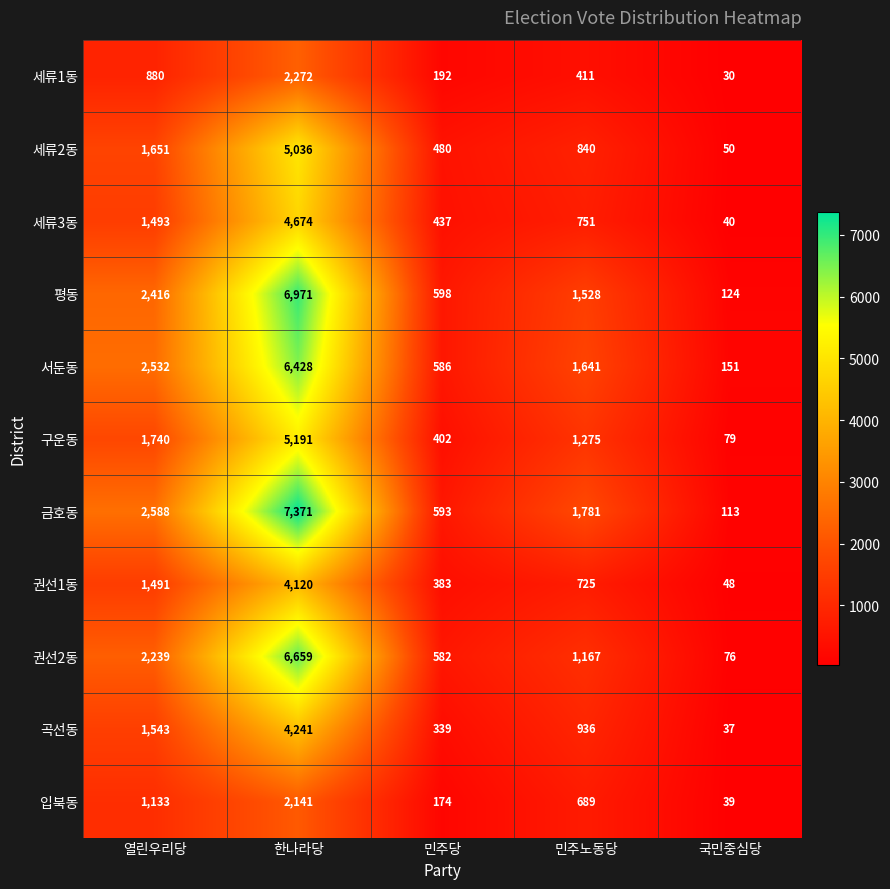

The 구운동 series shows 142 at 민주당. True or false?

False